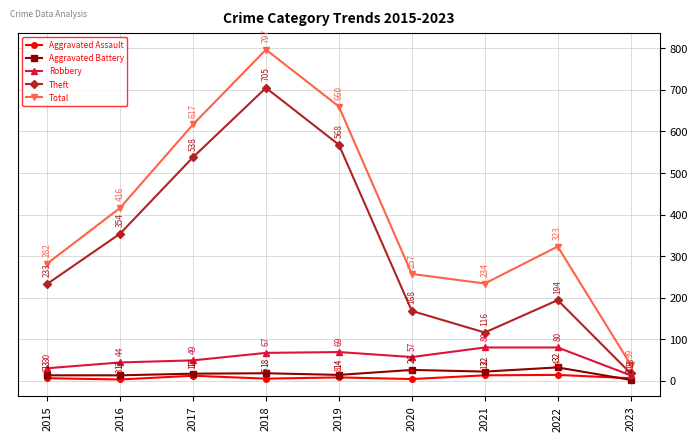

At 2020, list the series in order from smallest to largest.

Aggravated Assault, Aggravated Battery, Robbery, Theft, Total